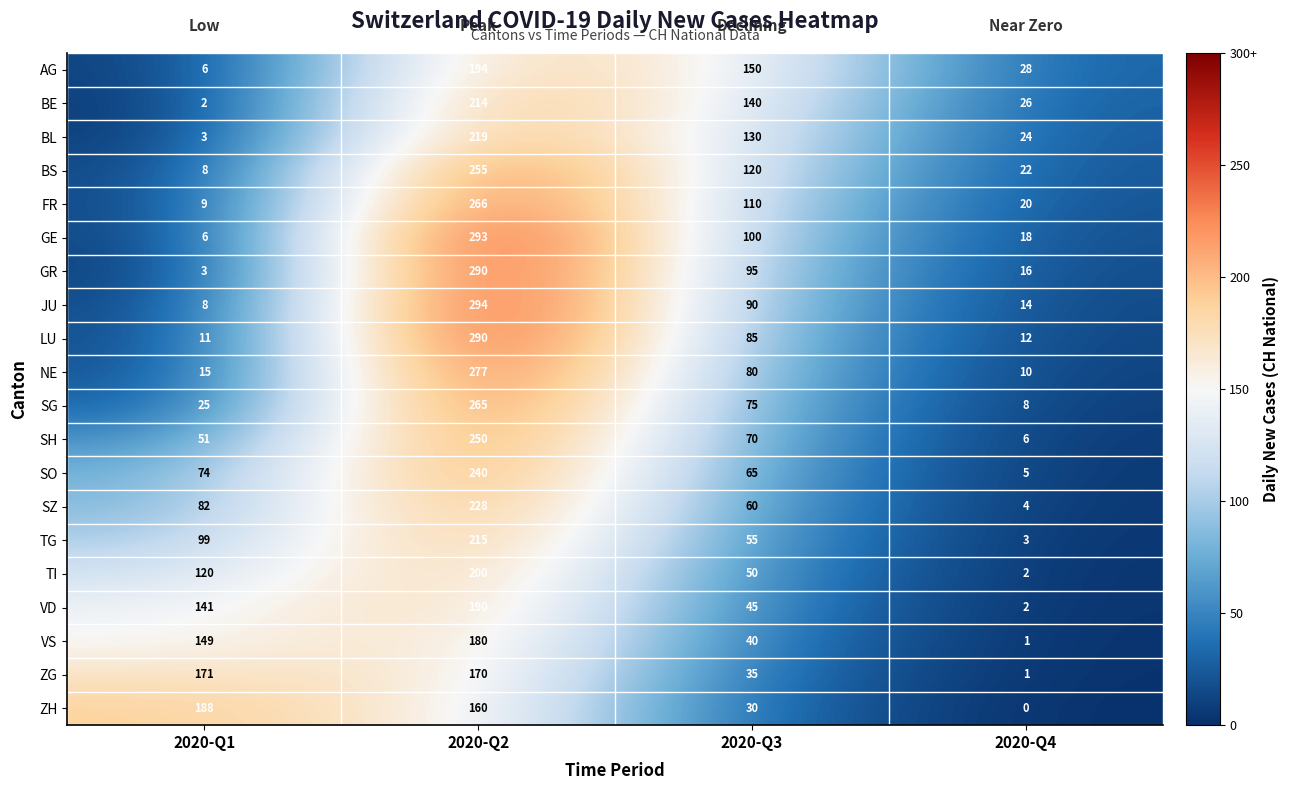

Read the SZ value at 2020-Q3.

60